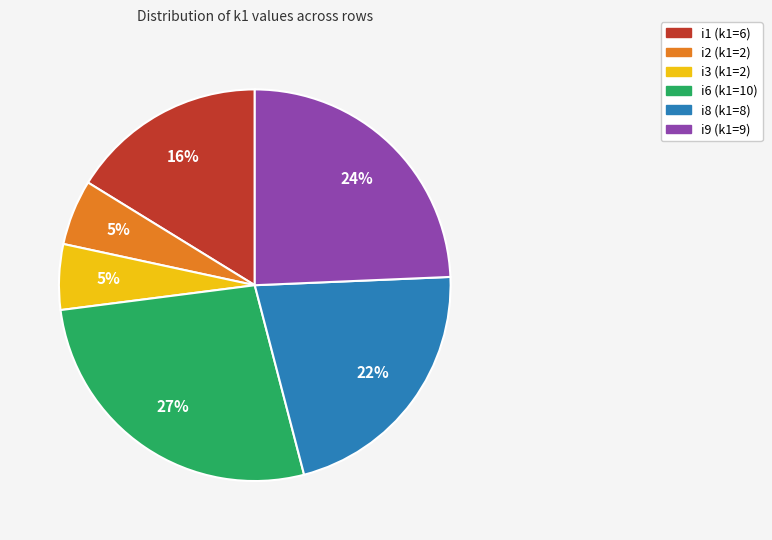

The i6 slice represents 18% of the pie. True or false?

False